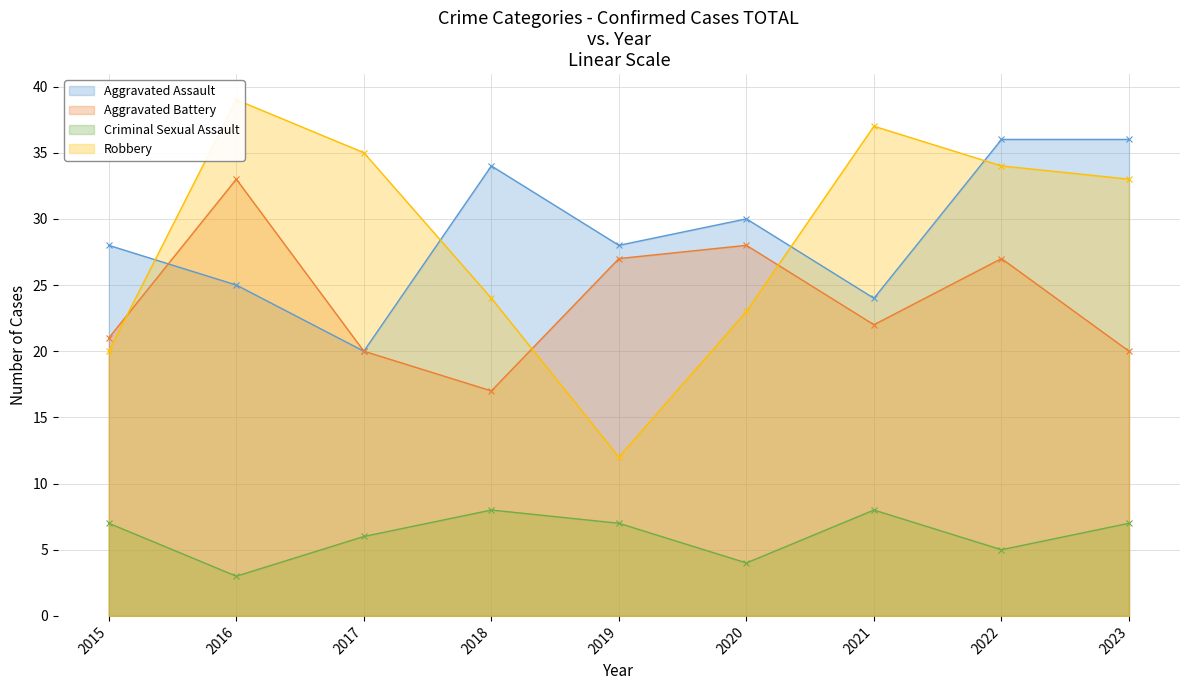

Reading left to right, extract all data points from this chart.

Aggravated Assault: 28	25	20	34	28	30	24	36	36
Aggravated Battery: 21	33	20	17	27	28	22	27	20
Criminal Sexual Assault: 7	3	6	8	7	4	8	5	7
Robbery: 20	39	35	24	12	23	37	34	33